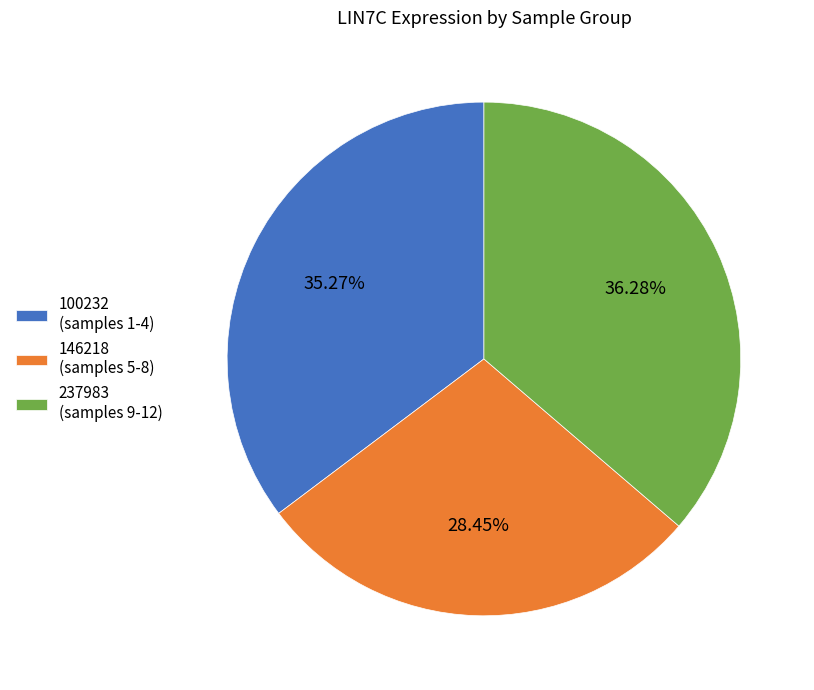

How many segments does this pie chart have?

3